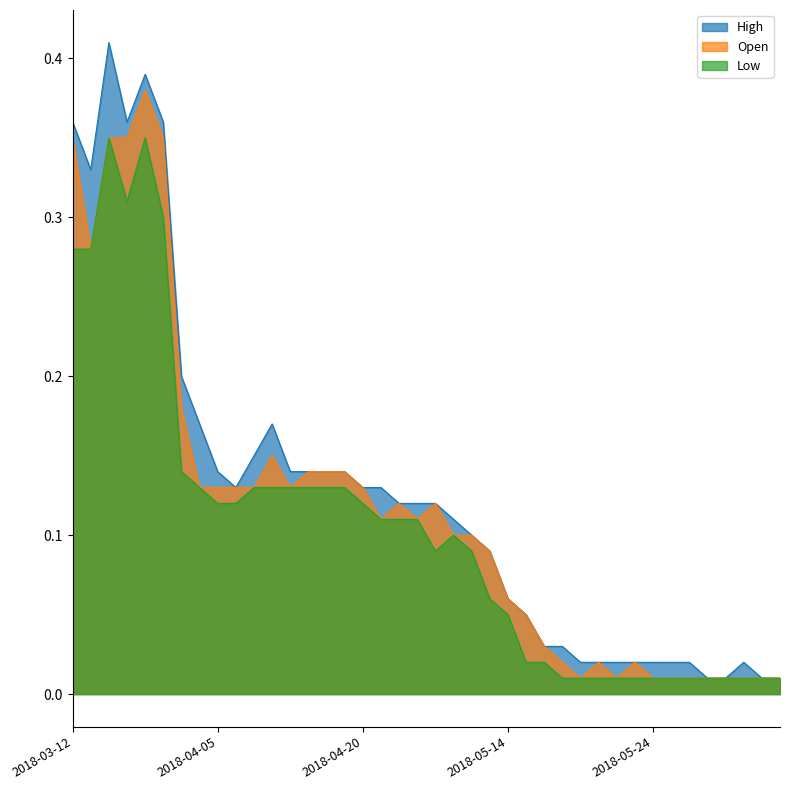

What is the value of the Open point at the 16th from the left?

0.1